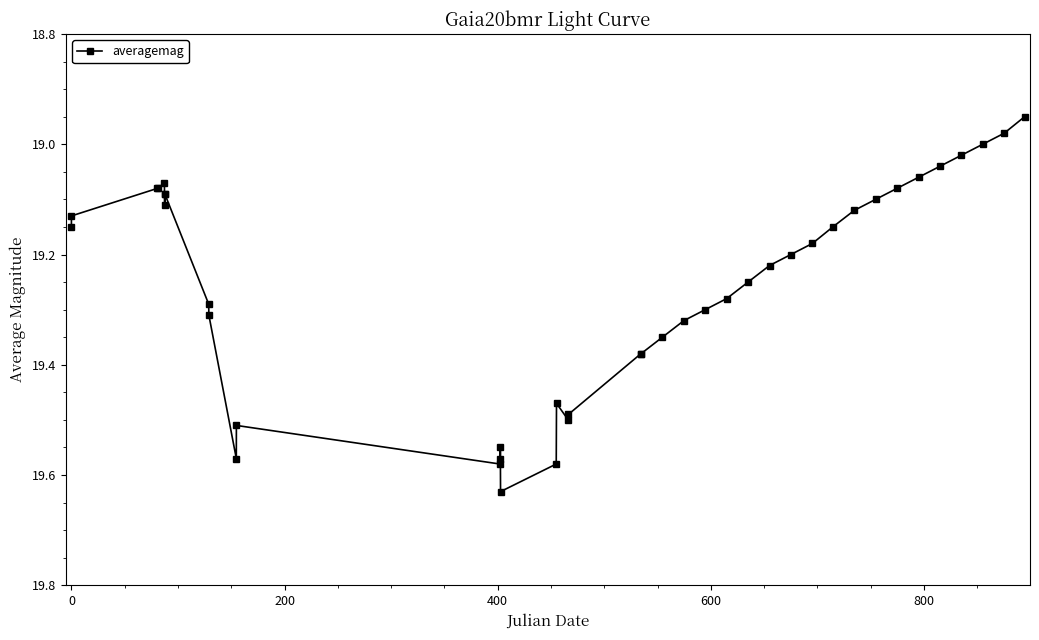

True or false: the data has more than 2 interior local peaks.

True